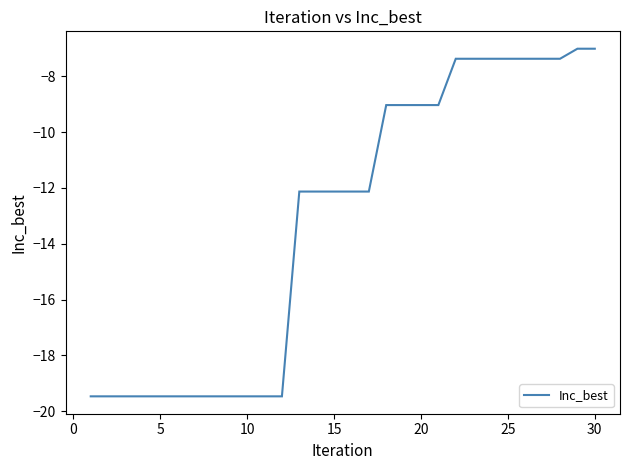

Reading left to right, extract all data points from this chart.

-19.5	-19.5	-19.5	-19.5	-19.5	-19.5	-19.5	-19.5	-19.5	-19.5	-19.5	-19.5	-12.1	-12.1	-12.1	-12.1	-12.1	-9.0	-9.0	-9.0	-9.0	-7.4	-7.4	-7.4	-7.4	-7.4	-7.4	-7.4	-7.0	-7.0